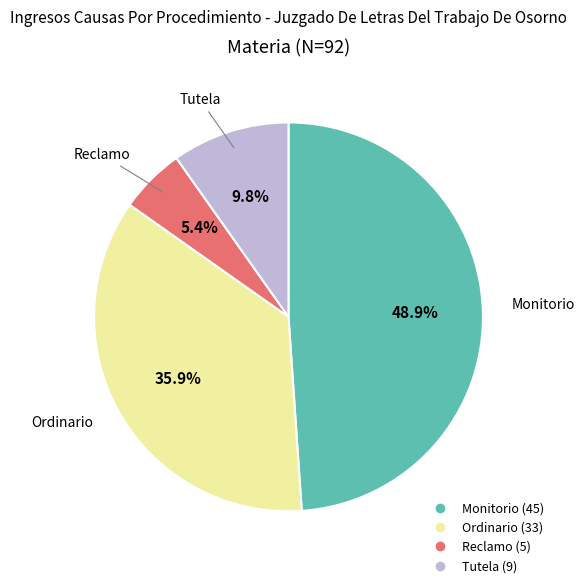

How much of the chart is everything except Tutela?

90.2%